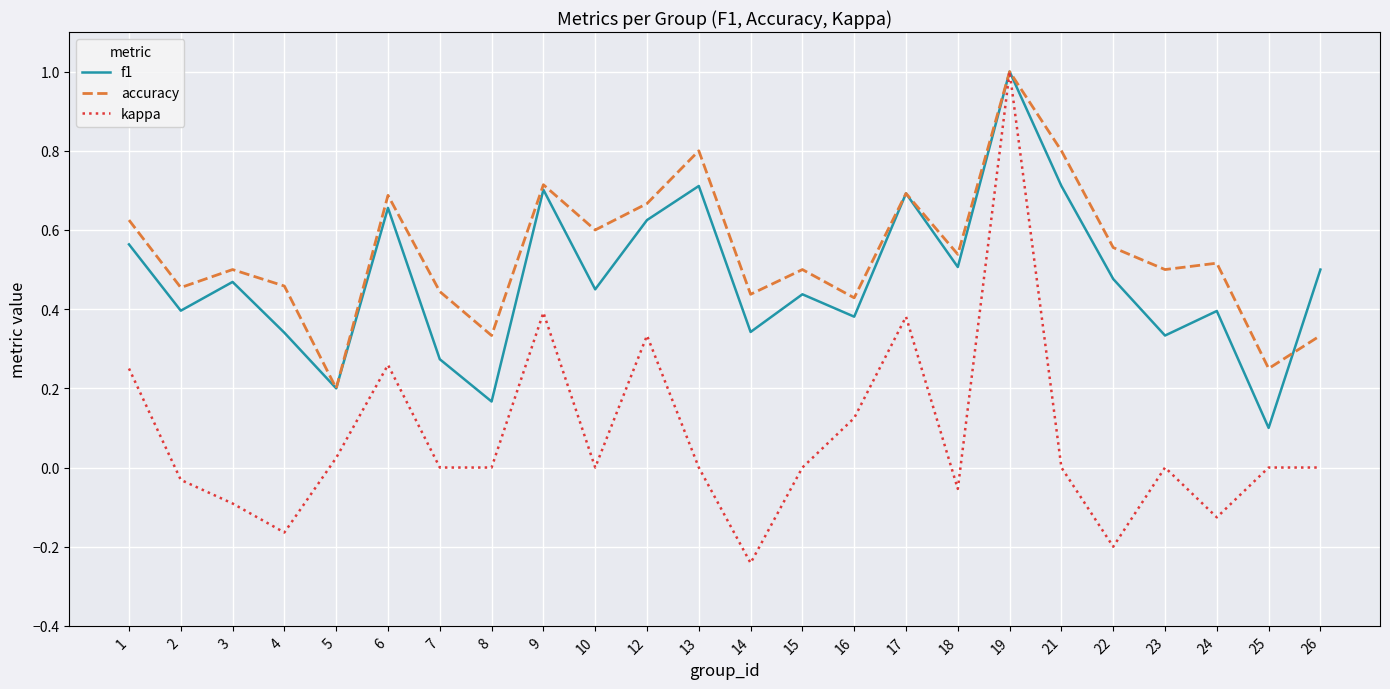

What are all the series names shown in the legend?

f1, accuracy, kappa